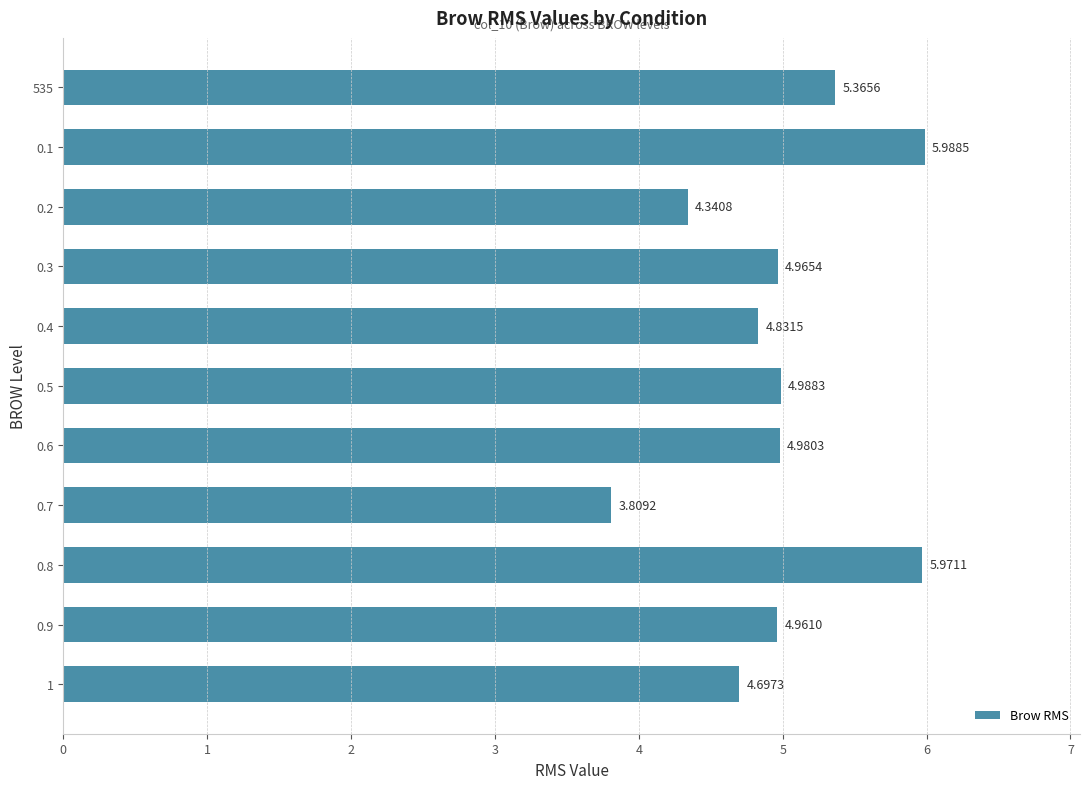

What is the greatest value displayed?

6.0